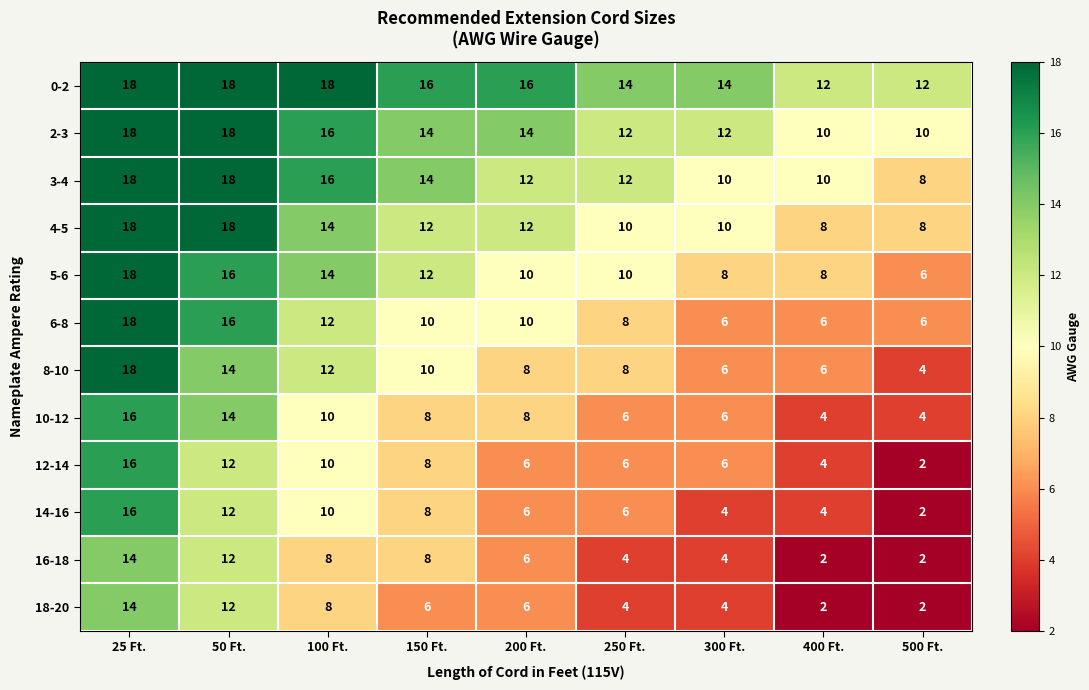

What is the difference between the highest and lowest values at 50 Ft.?

6